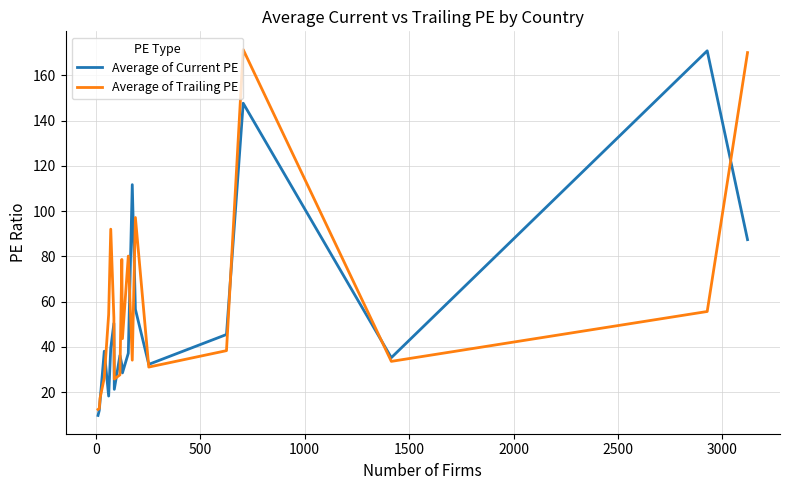

What is the highest value of the Average of Current PE series?

170.8